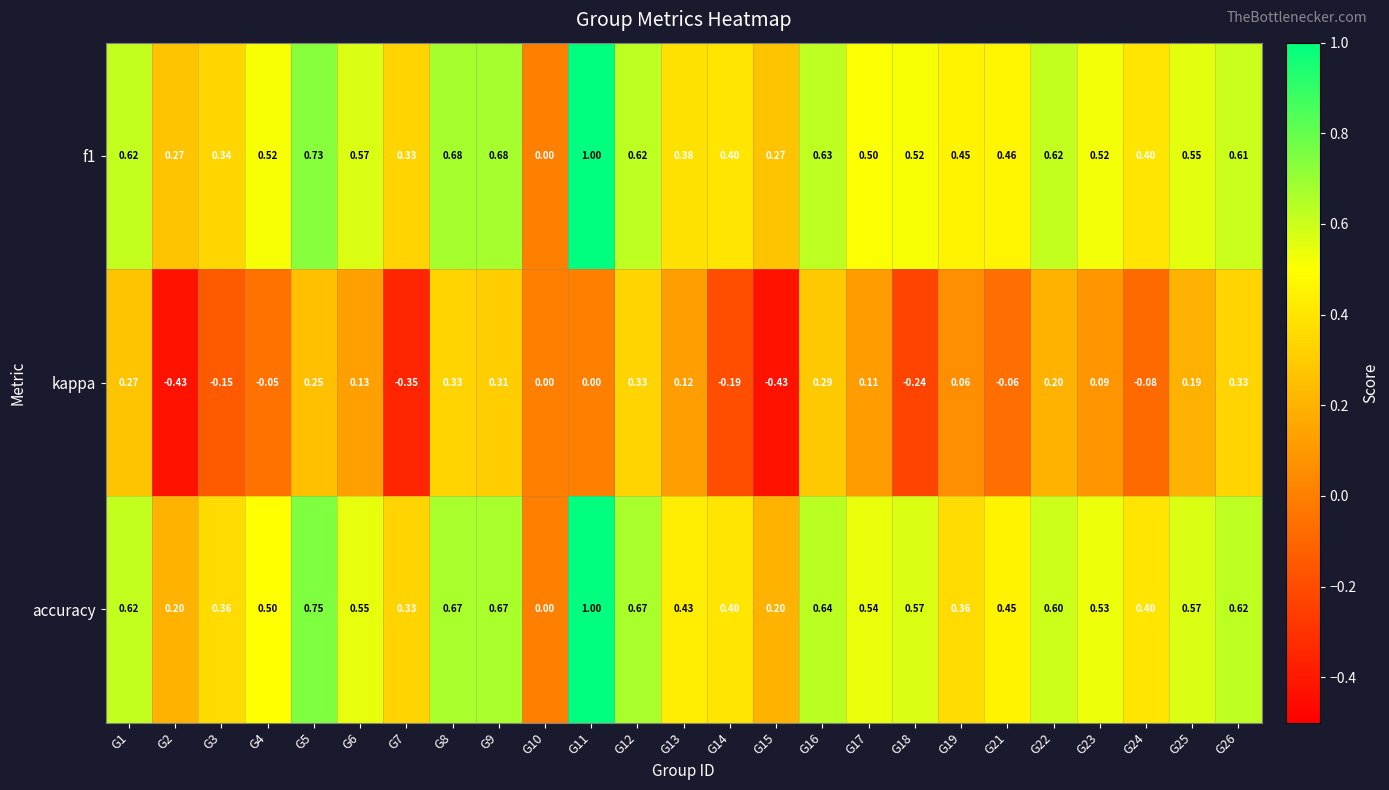

Is the value of f1 at G24 greater than the value of accuracy at G15?

Yes